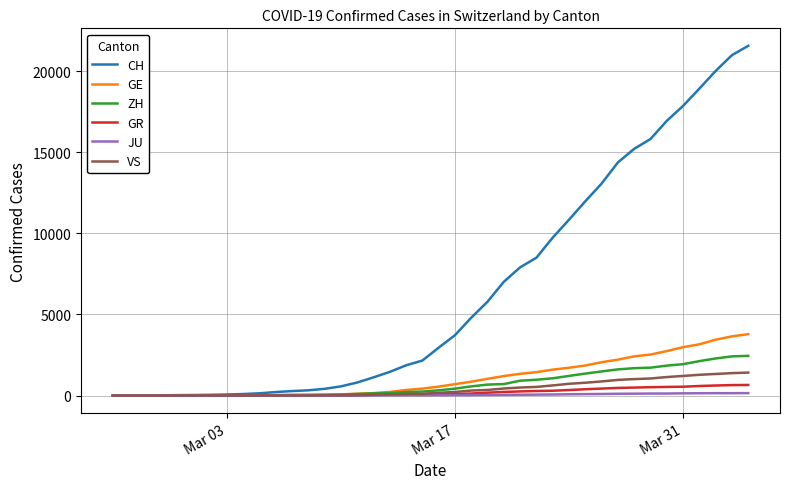

Which series has the largest total across all categories?

CH